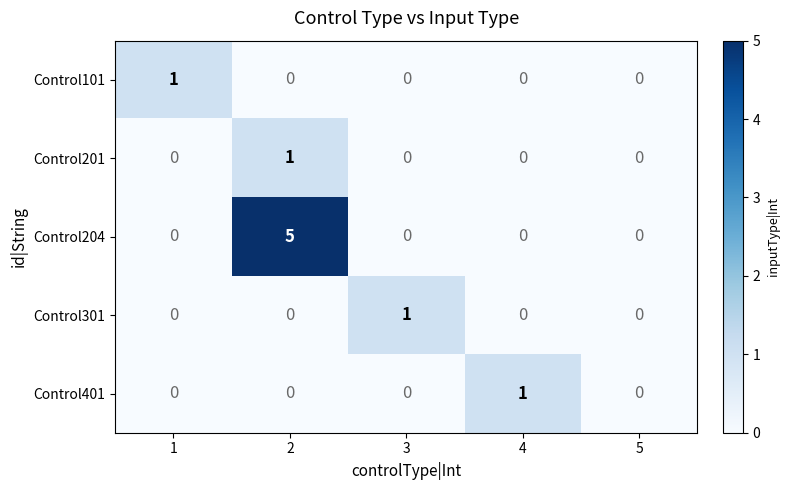

Which series has the widest spread of values?

Control204